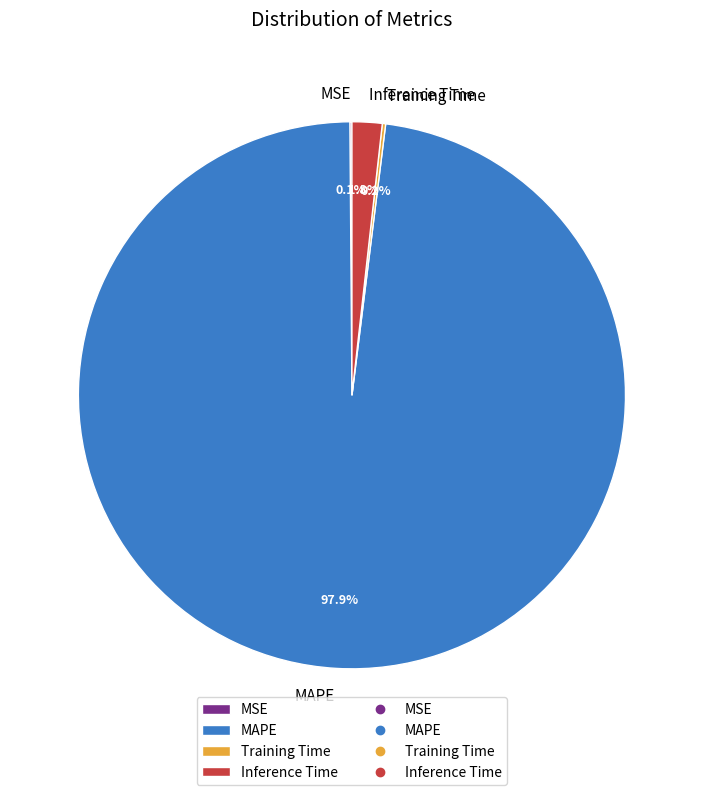

How much of the chart is everything except Inference Time?

98.2%